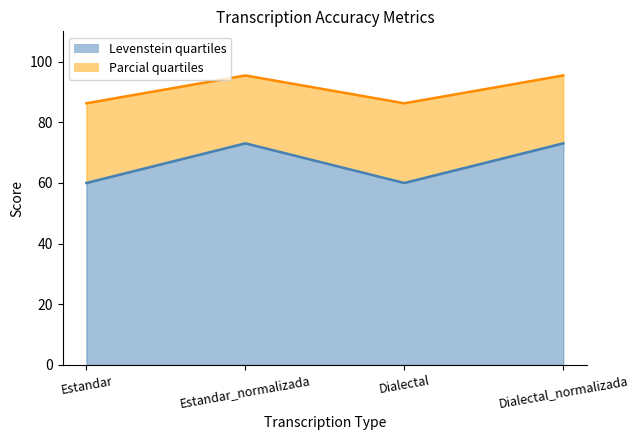

Where is the first local minimum for Levenstein?

Dialectal